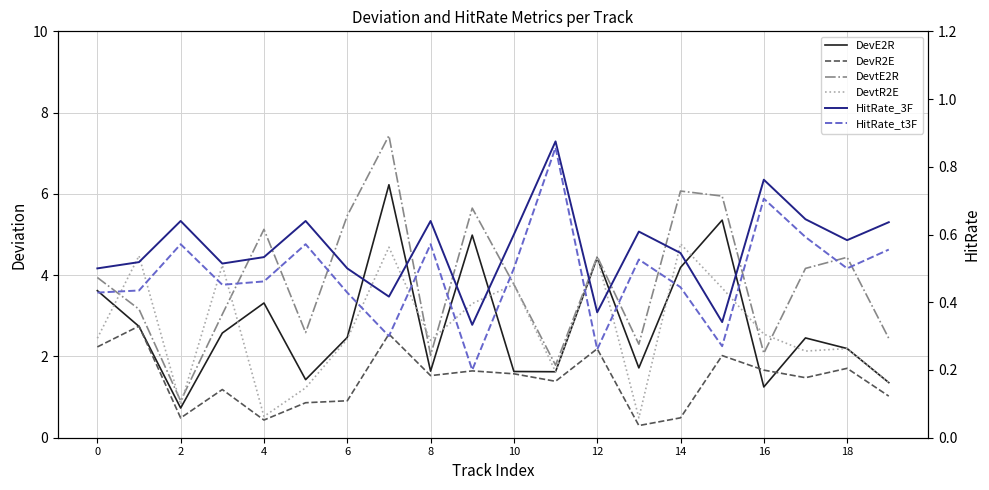

How many times do DevR2E and HitRate_3F cross each other?

6